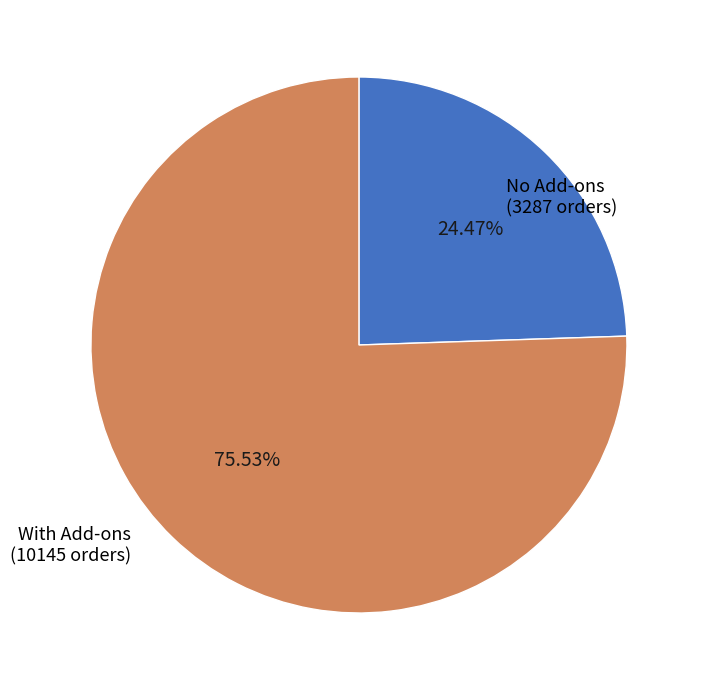

Is there a majority slice in this chart?

Yes